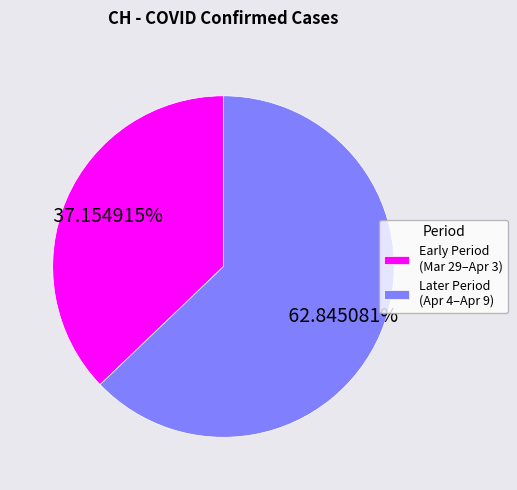

Do Early Period (Mar 29–Apr 3) and Later Period (Apr 4–Apr 9) together represent more than half of the pie?

Yes